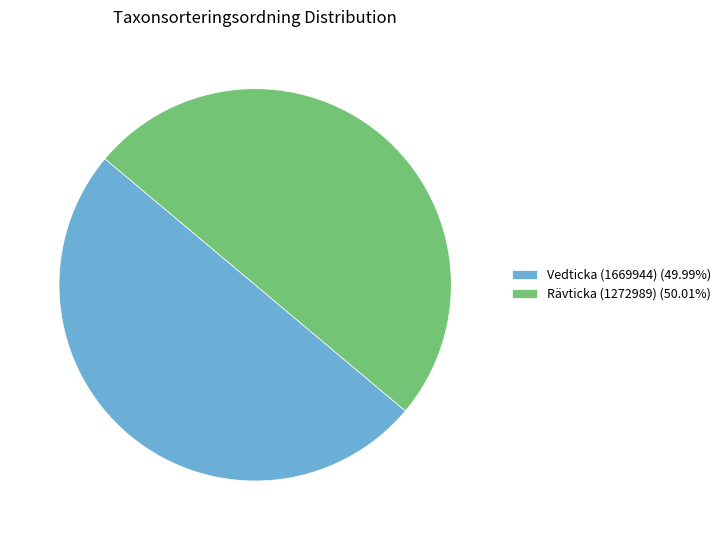

What is the ratio of the value at Rävticka (1272989) (50.01%) to the value at Vedticka (1669944) (49.99%)?

1.0